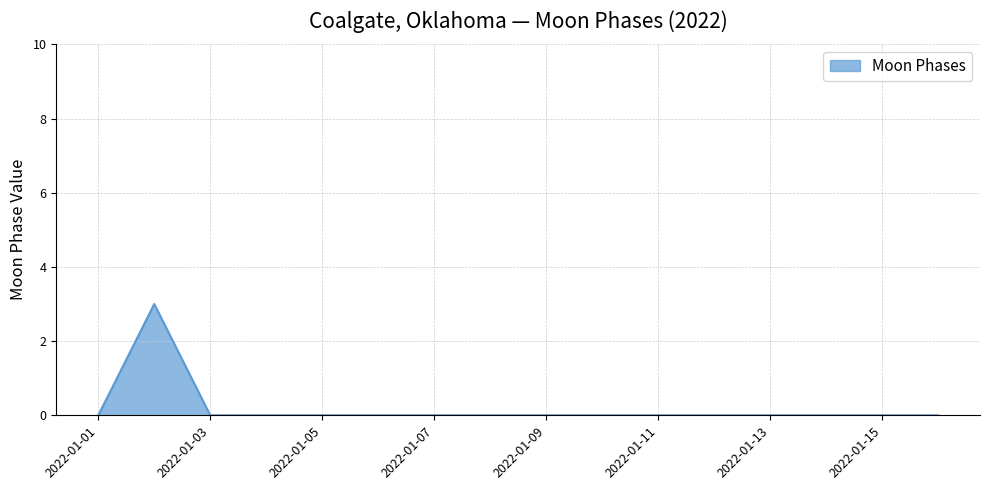

What is the greatest value displayed?

3